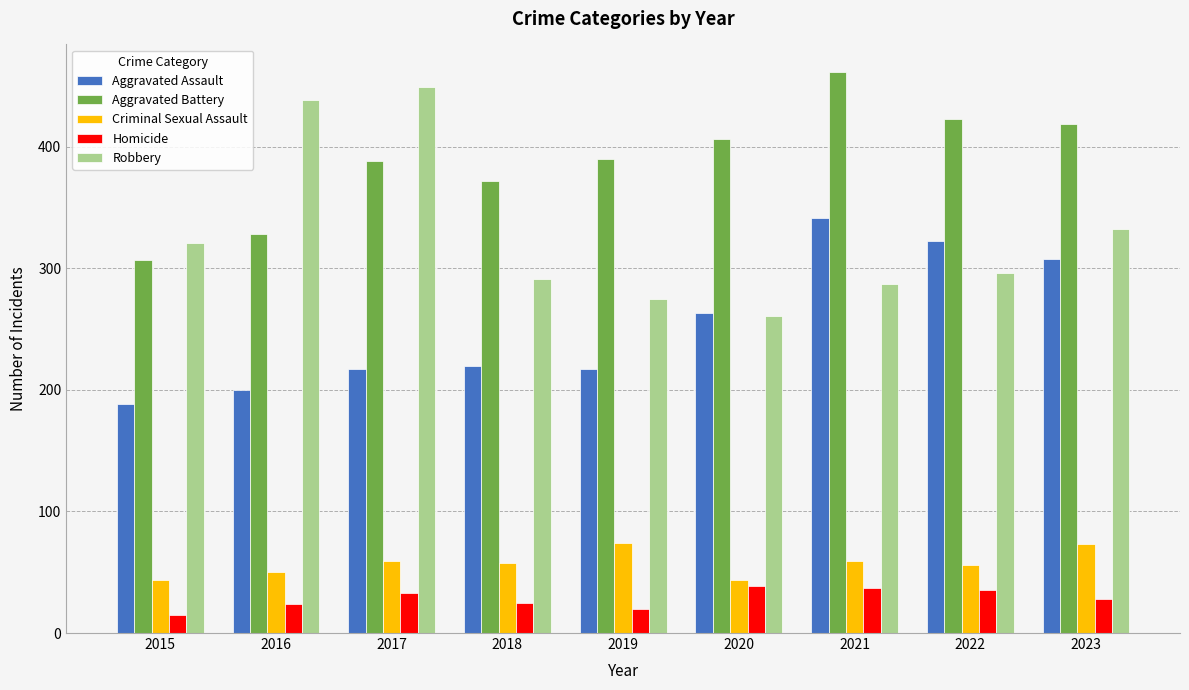

Does the chart contain stacked bars?

No